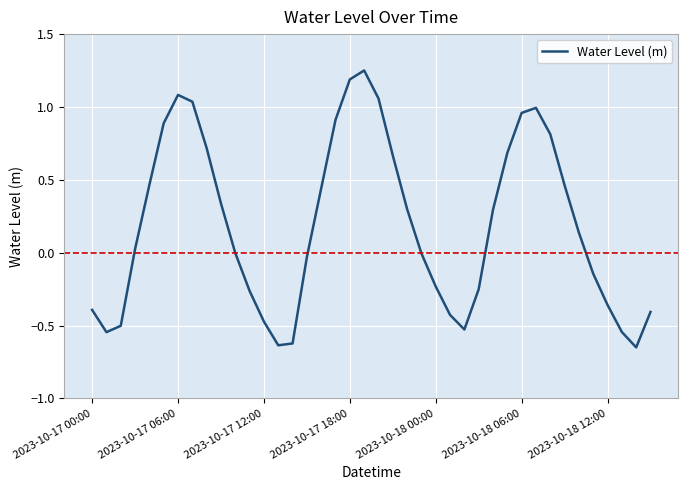

What is the difference between the maximum and minimum values?

1.9